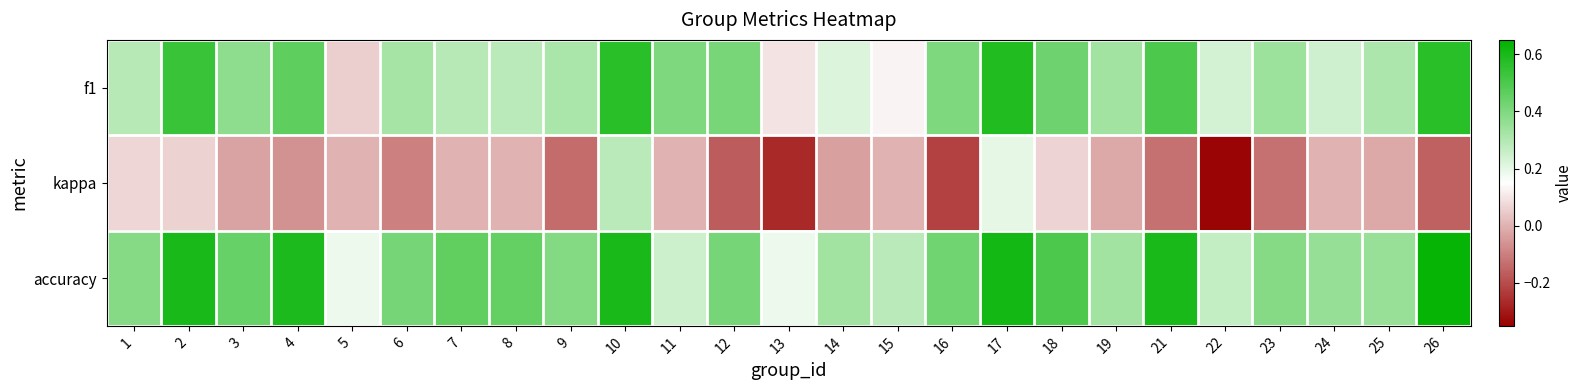

Between 5 and 17, which series saw the biggest shift?

f1